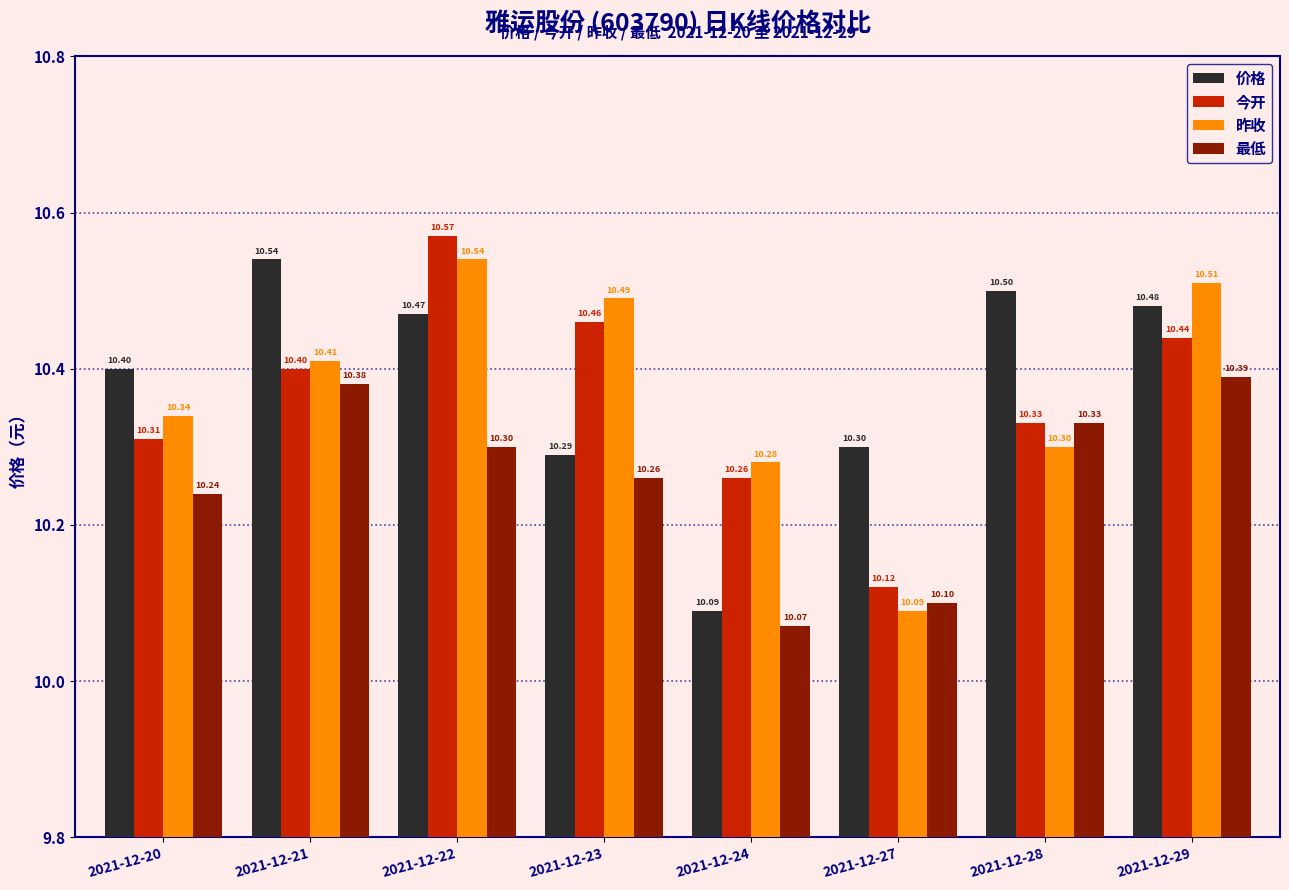

Between 2021-12-20 and 2021-12-22, which series saw the biggest shift?

今开